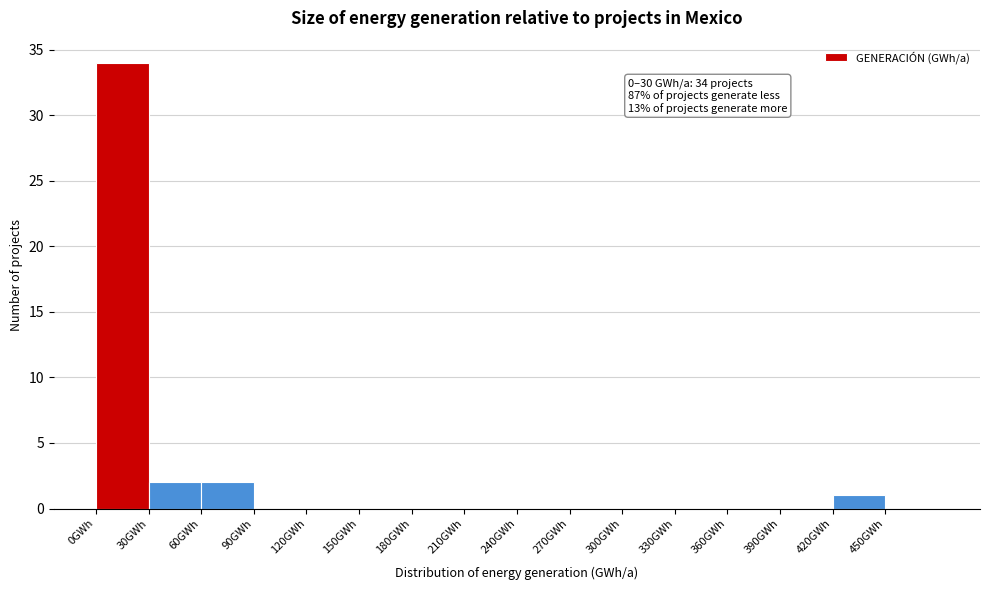

Over which range of the x-axis is the bar tallest?

0 to 30